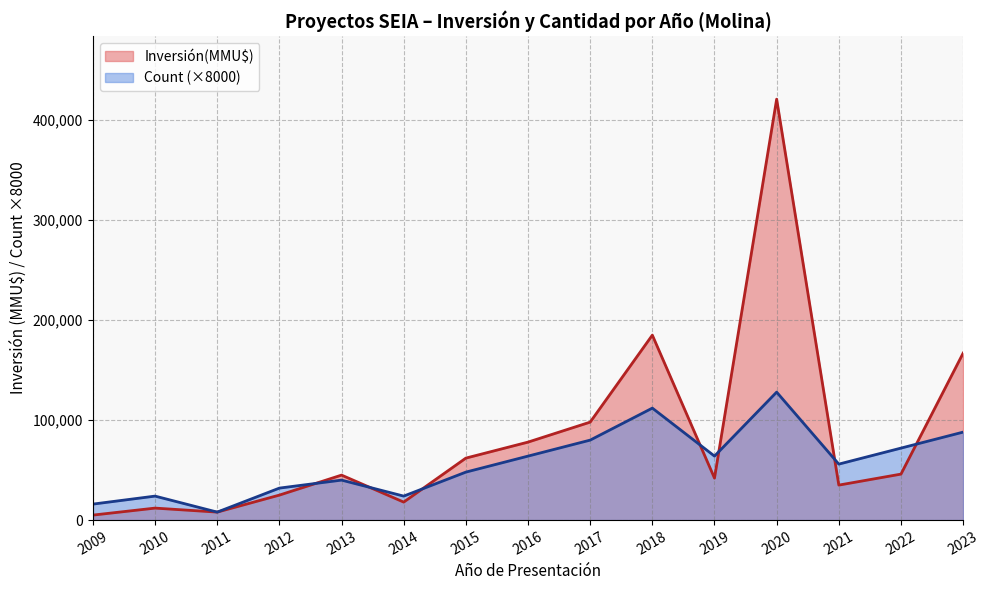

Is the value of Inversión(MMU$) at 2019 greater than the value of Count (×8000) at 2020?

No